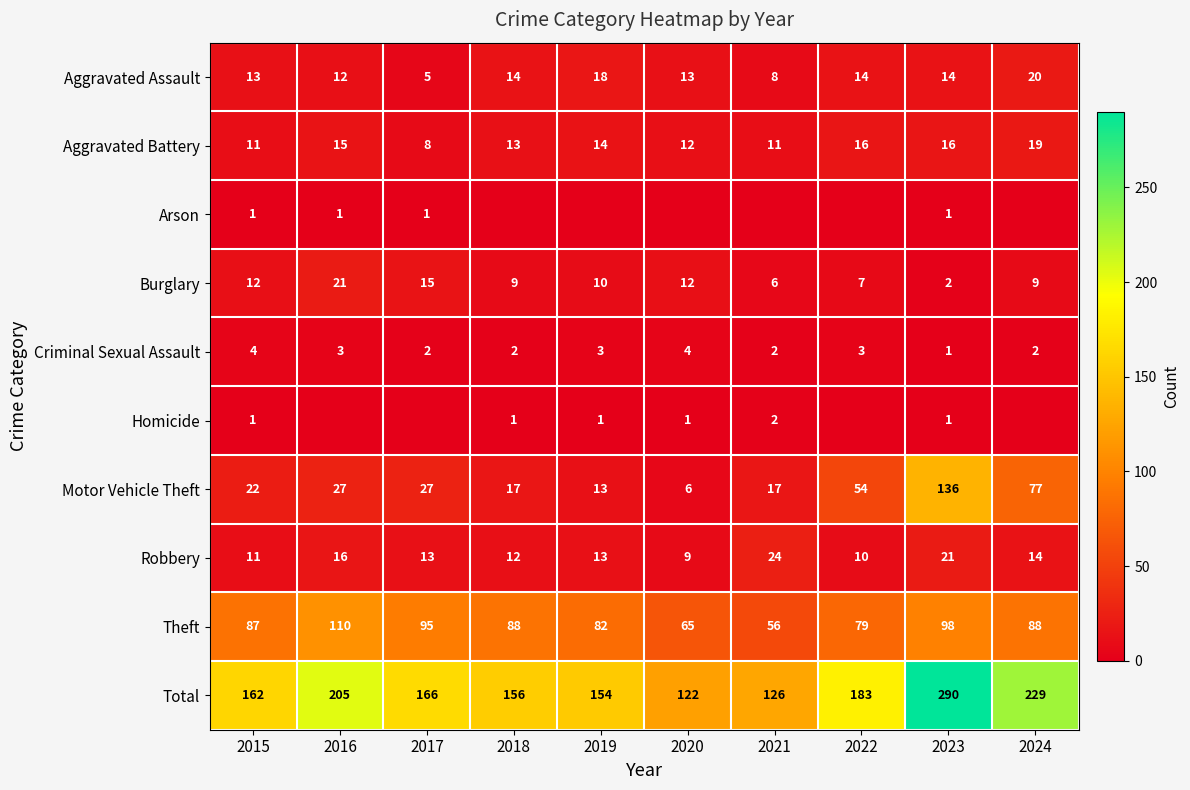

True or false: Aggravated Assault has a value of 20 at 2018.

False